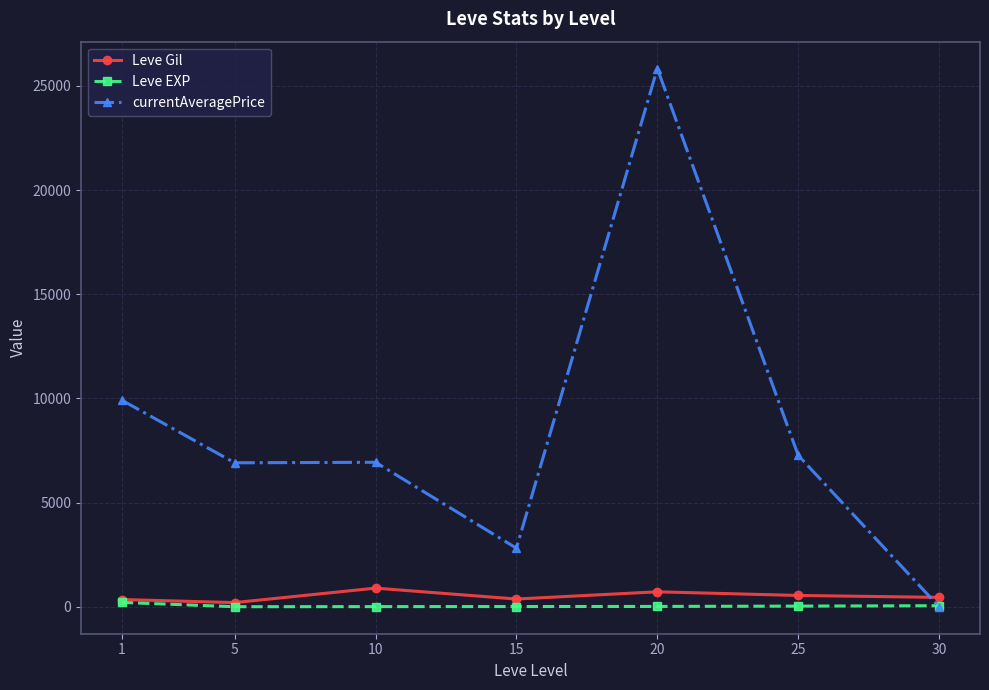

What is the value of the Leve Gil point at the 2nd from the left?

201.7